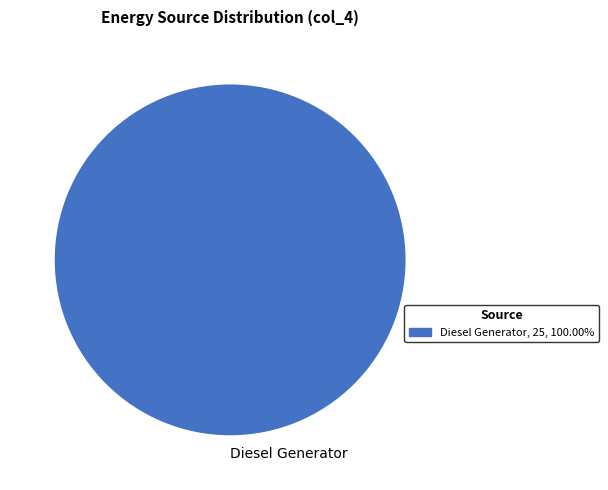

Which slice represents more than half of the pie?

Diesel Generator